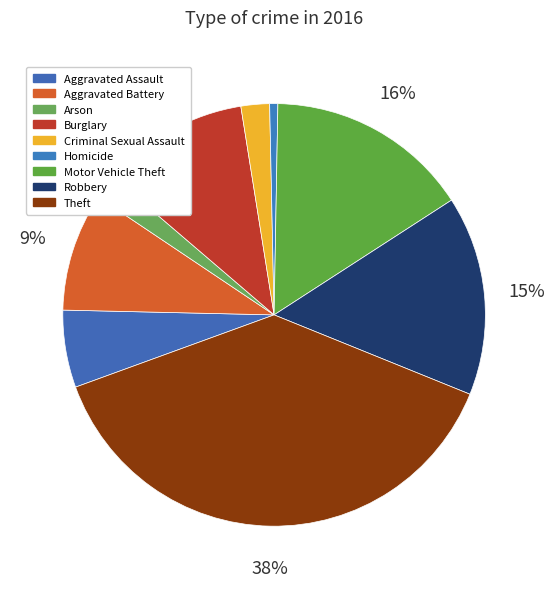

True or false: Theft accounts for 45% of the total.

False